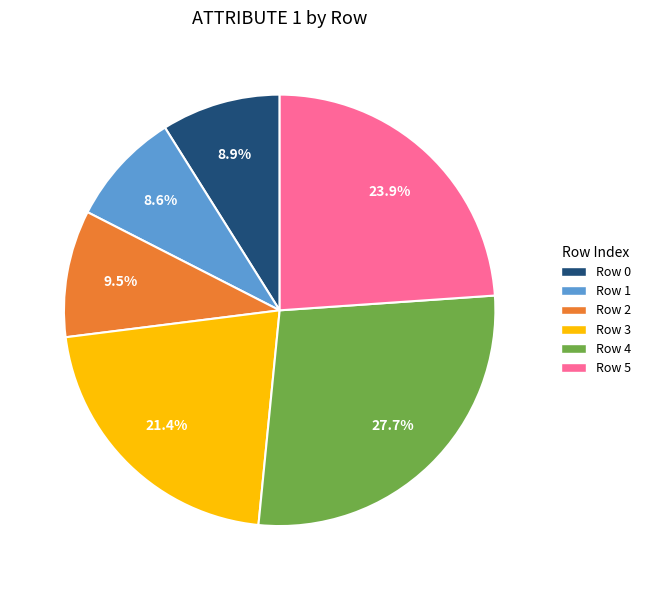

Which category has the biggest portion of the pie?

Row 4